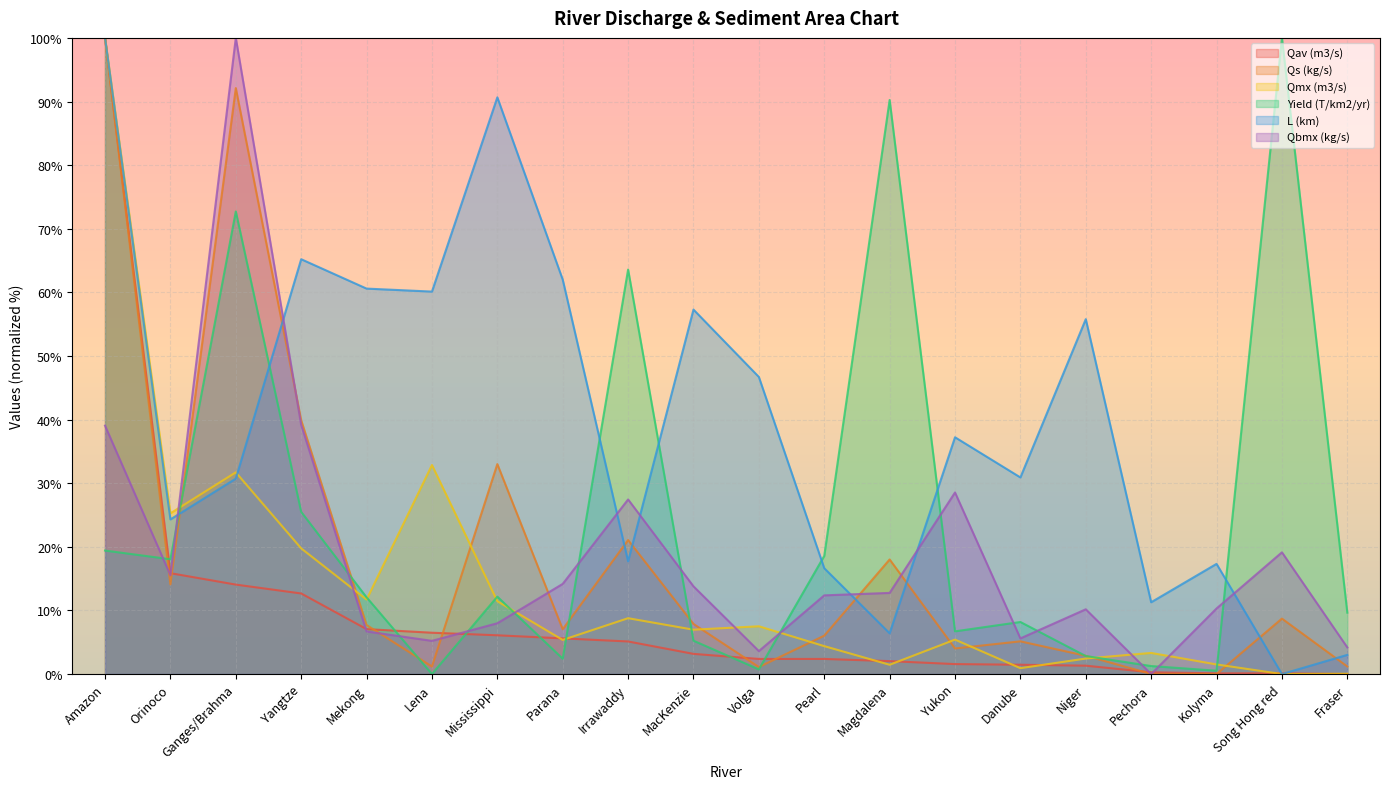

The value of Qav (m3/s) at Orinoco is 7.9. True or false?

False